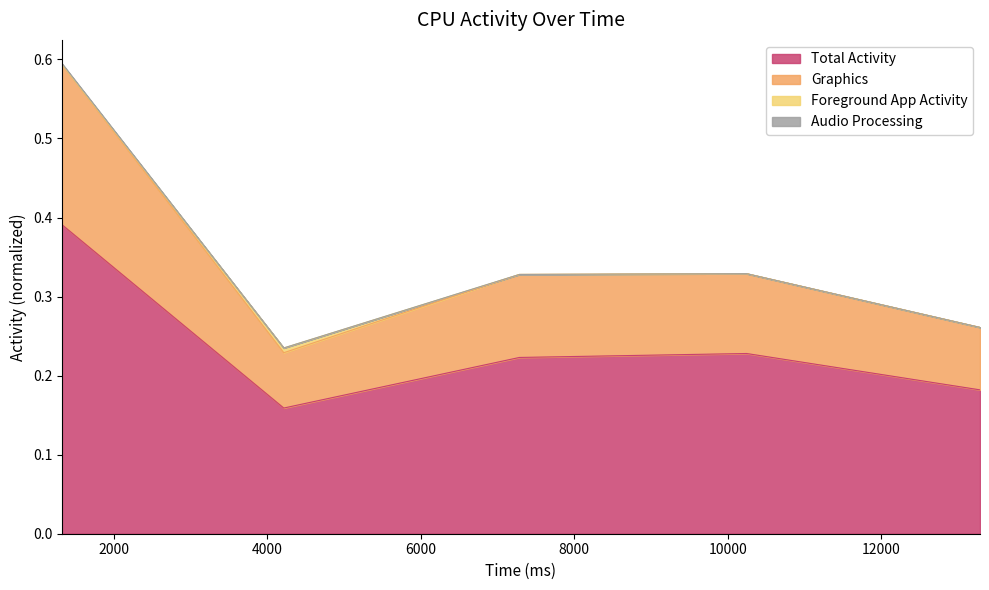

Is it true that Graphics equals 0.3 at 7286?

True